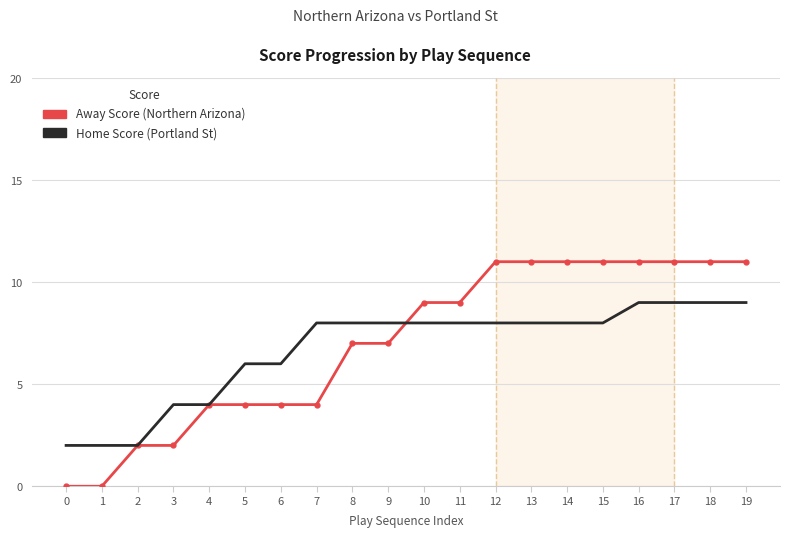

Which has a higher value, 18 or 12?

18